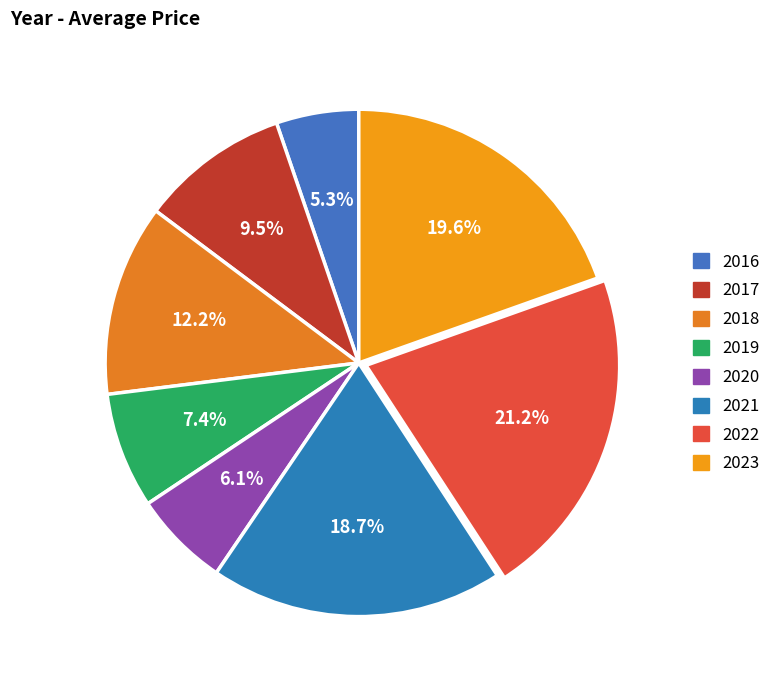

To the nearest percent, what percentage of the pie is 2019?

7%